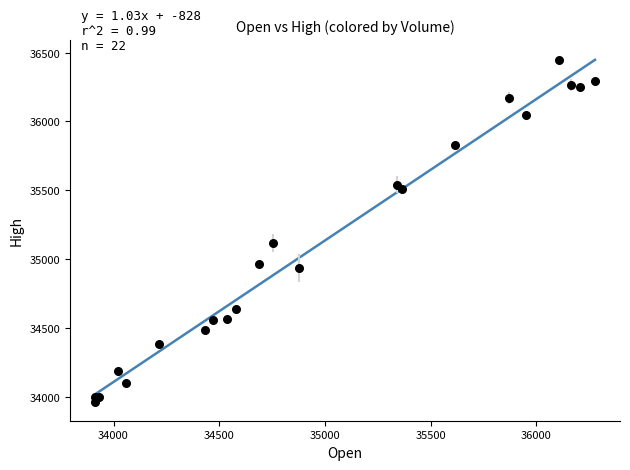

What Y value in the scatter plot is closest to 35204?

35118.6